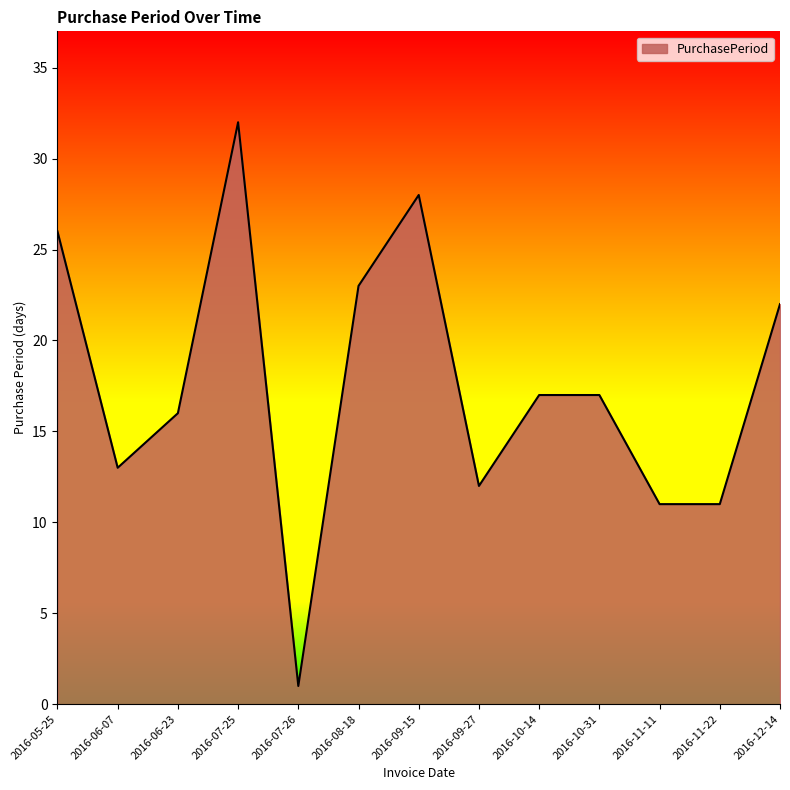

What is the greatest value displayed?

32